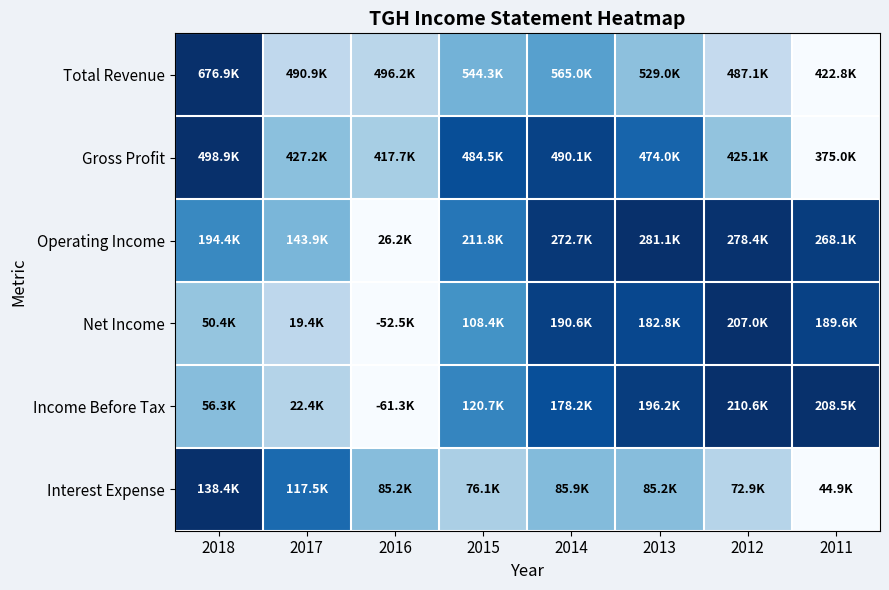

Between 2016 and 2018, which is larger?

2018